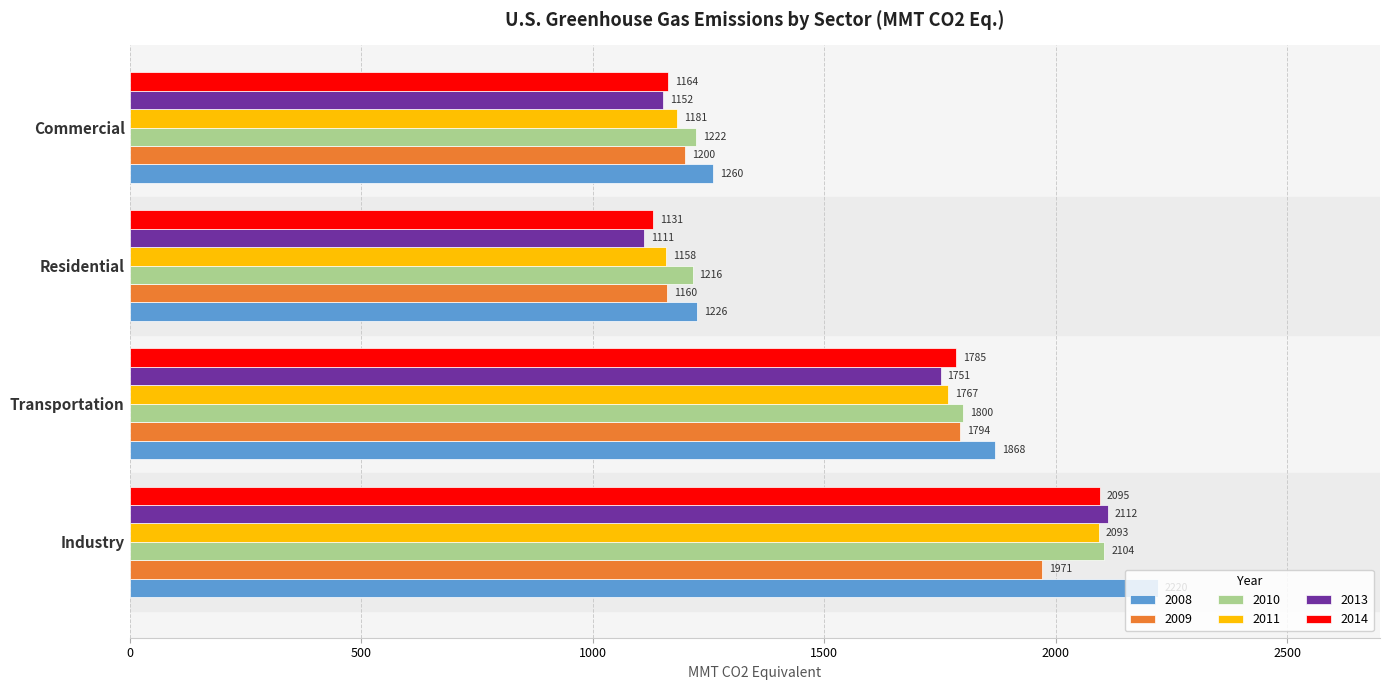

The value of 2013 at Transportation is 1751.0. True or false?

True